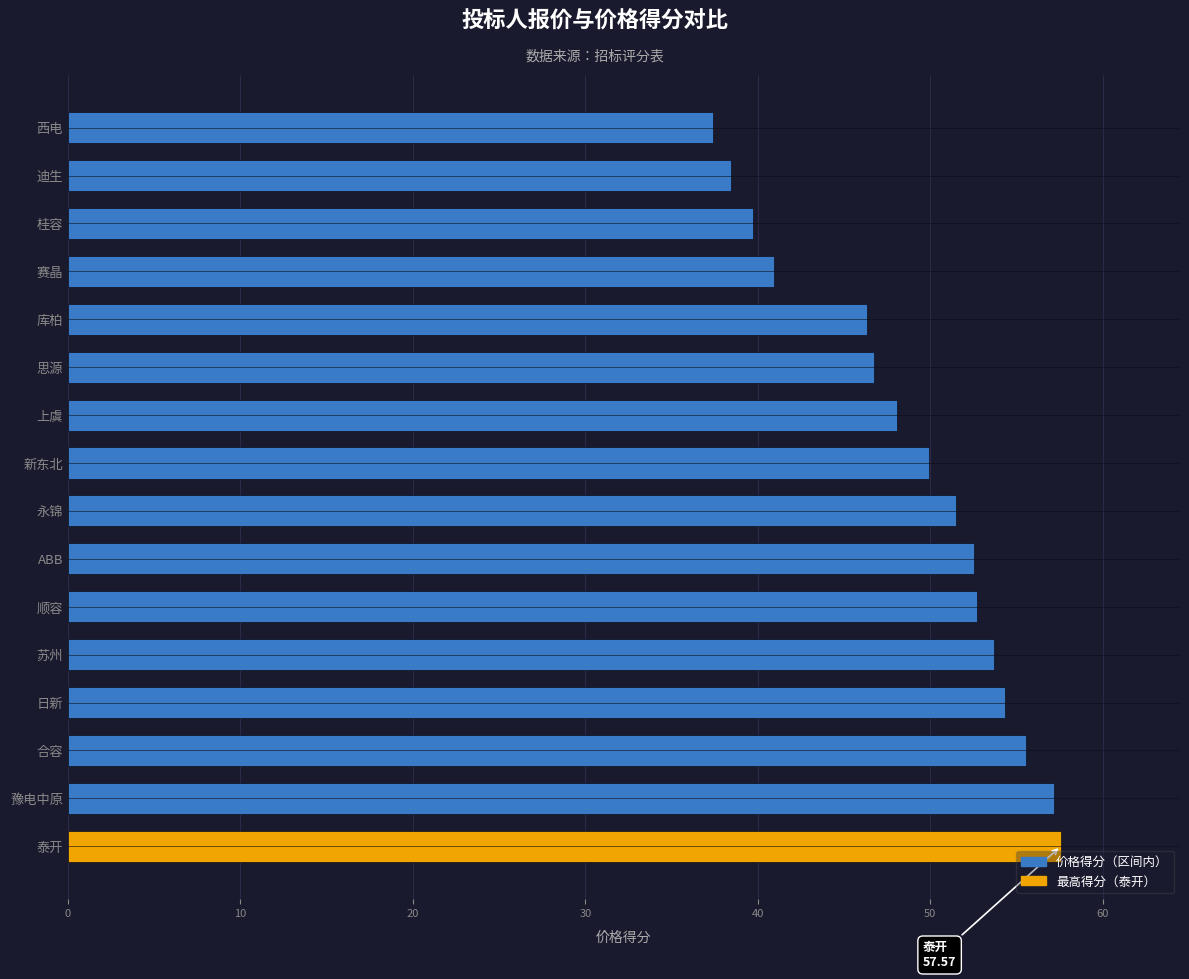

Between 思源 and 桂容, which is larger?

思源